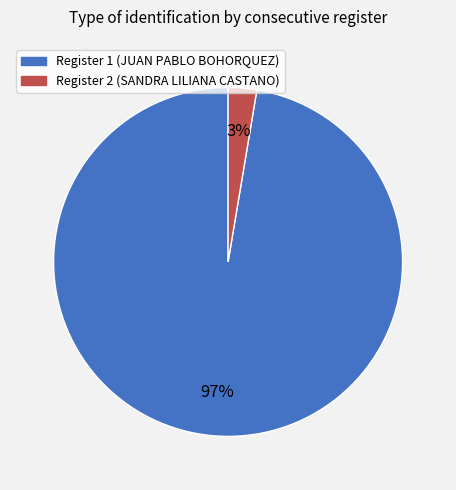

Between Register 1 (JUAN PABLO BOHORQUEZ) and Register 2 (SANDRA LILIANA CASTANO), which is larger?

Register 1 (JUAN PABLO BOHORQUEZ)